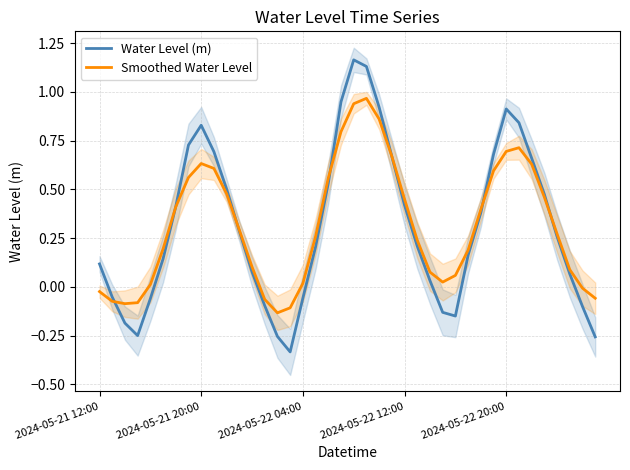

Between 30 and 34, which series saw the biggest shift?

Water Level (m)